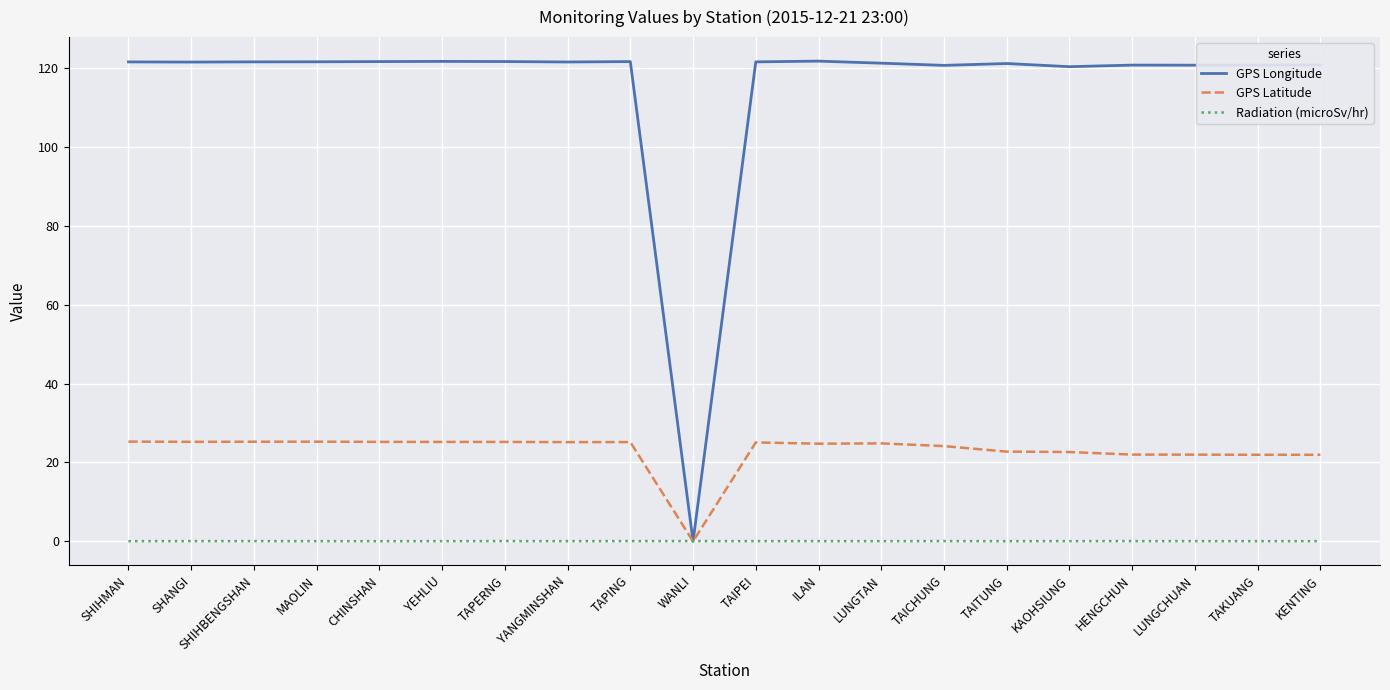

Count the number of categories in the chart.

20